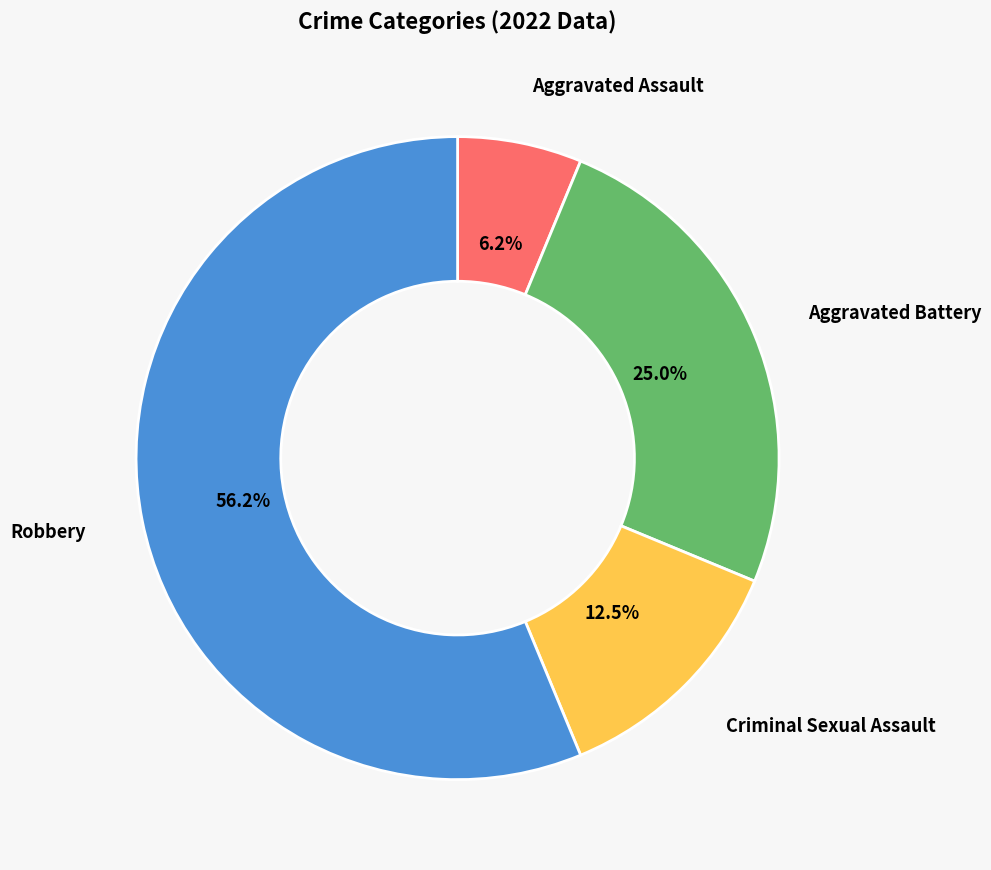

Does any single category account for the majority?

Yes